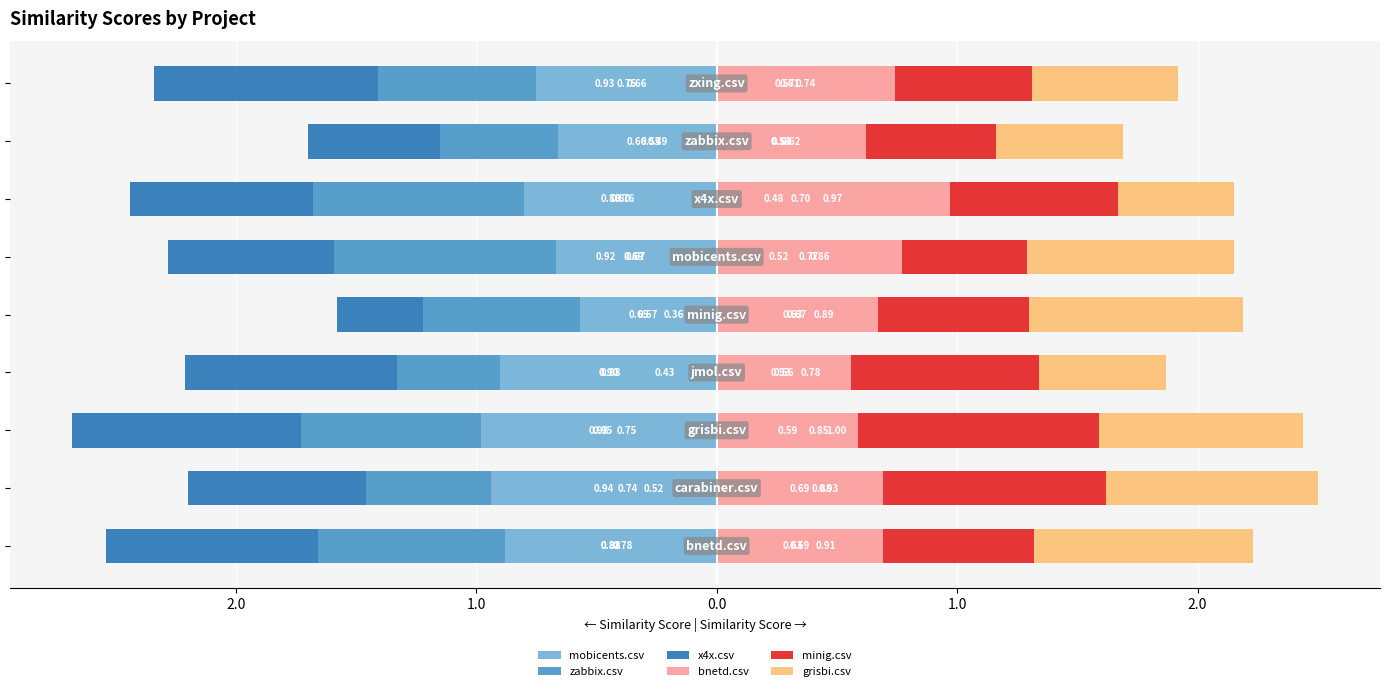

Reading right to left, extract all data points from this chart.

mobicents.csv: -0.8	-0.7	-0.8	-0.7	-0.6	-0.9	-1.0	-0.9	-0.9
zabbix.csv: -0.7	-0.5	-0.9	-0.9	-0.7	-0.4	-0.7	-0.5	-0.8
x4x.csv: -0.9	-0.5	-0.8	-0.7	-0.4	-0.9	-1.0	-0.7	-0.9
bnetd.csv: 0.7	0.6	1.0	0.8	0.7	0.6	0.6	0.7	0.7
minig.csv: 0.6	0.5	0.7	0.5	0.6	0.8	1.0	0.9	0.6
grisbi.csv: 0.6	0.5	0.5	0.9	0.9	0.5	0.9	0.9	0.9